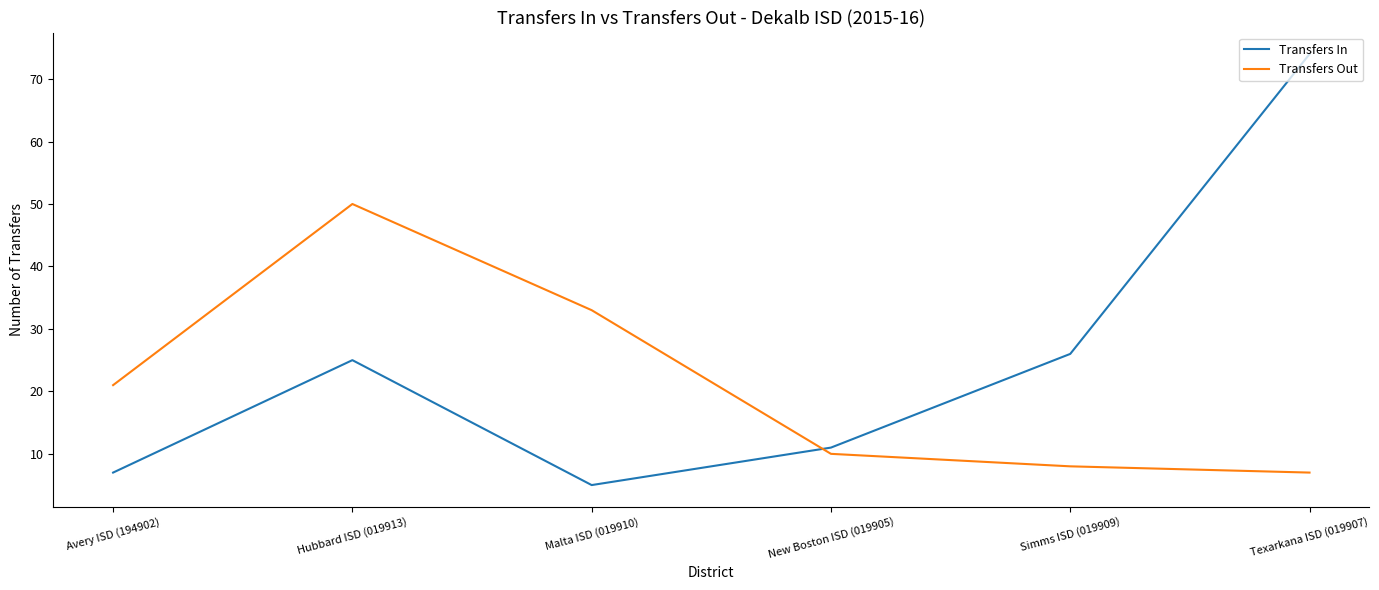

How many times do Transfers In and Transfers Out cross each other?

1